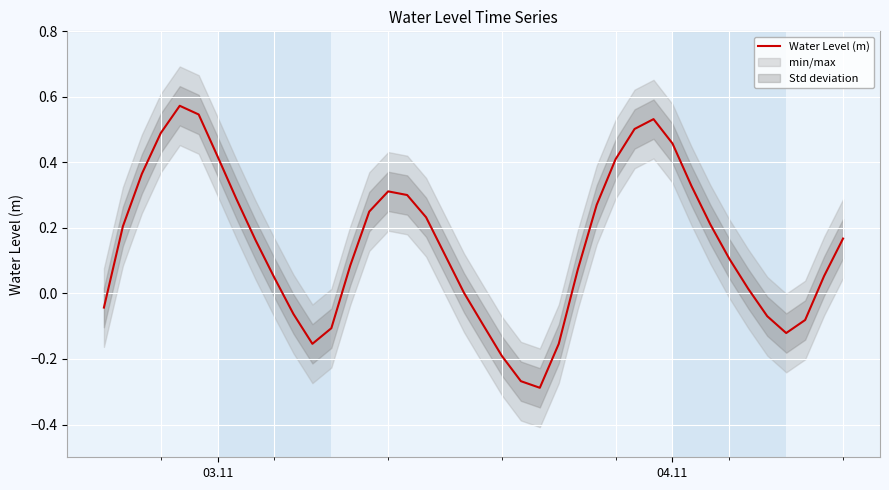

The value at 23 is -0.1. True or false?

False